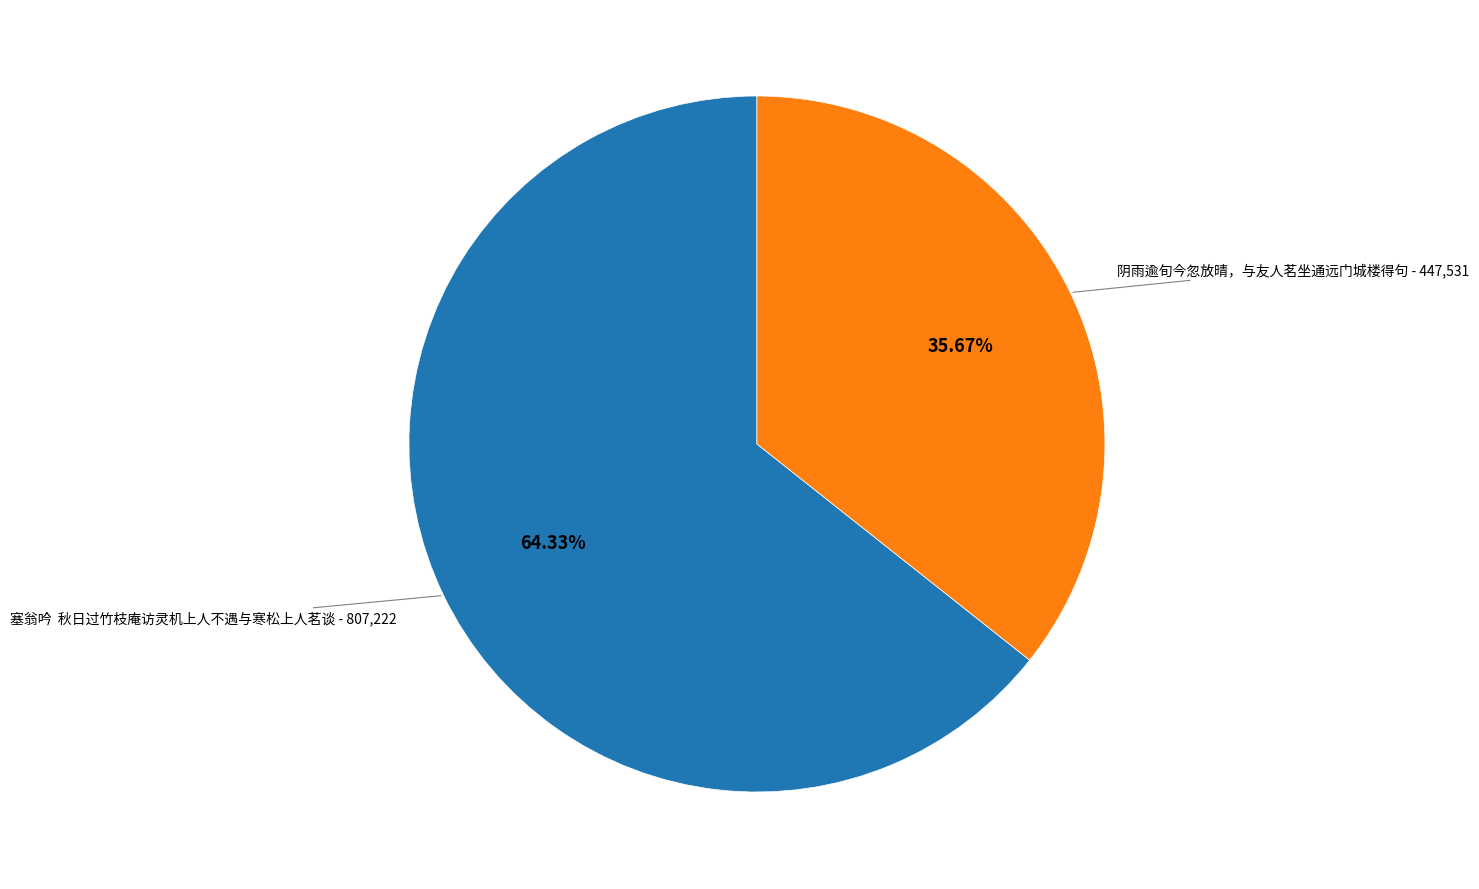

Rank the categories by value from lowest to highest.

阴雨逾旬今忽放晴，与友人茗坐通远门城楼得句, 塞翁吟 秋日过竹枝庵访灵机上人不遇与寒松上人茗谈